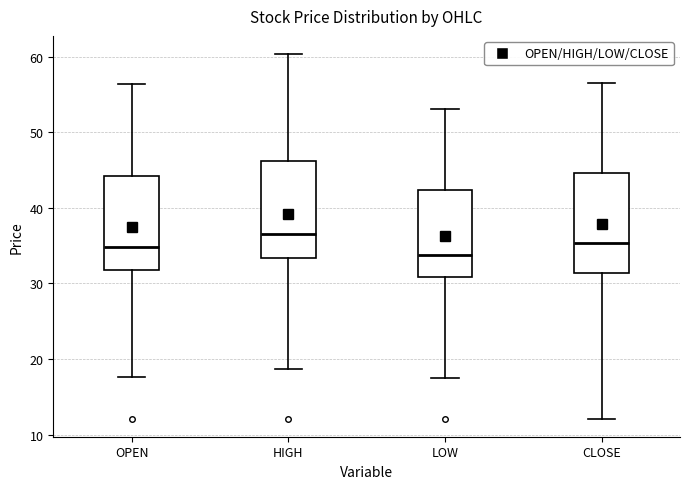

Reading left to right, transcribe this box plot: for each box, give where its median line is, the range the box spans, and where its two whiskers end, as read against the y-axis. The values are not printed on the chart, so give them approximately, as read against the axis.

OPEN: median 35, box 32 to 44, whiskers 18 to 56
HIGH: median 36, box 33 to 46, whiskers 19 to 60
LOW: median 34, box 31 to 42, whiskers 17 to 53
CLOSE: median 35, box 31 to 45, whiskers 12 to 56